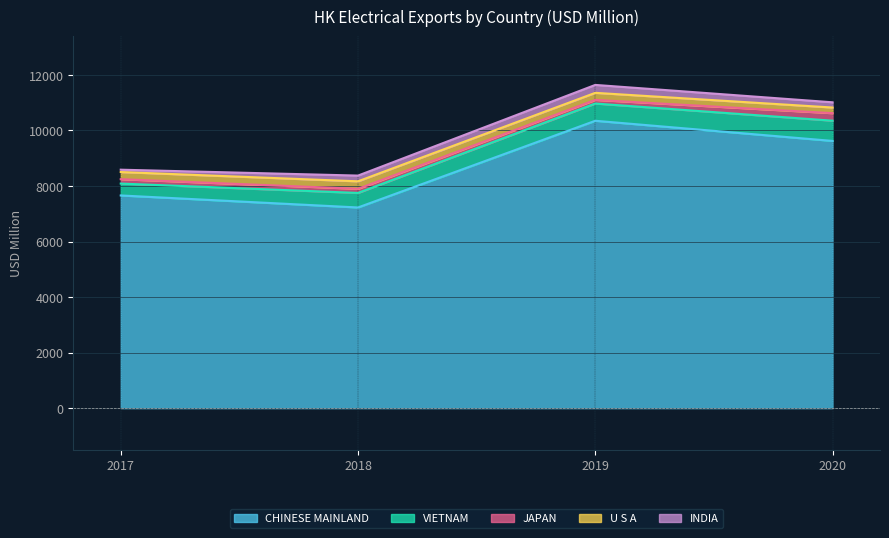

What is the maximum value for CHINESE MAINLAND?

10350.1